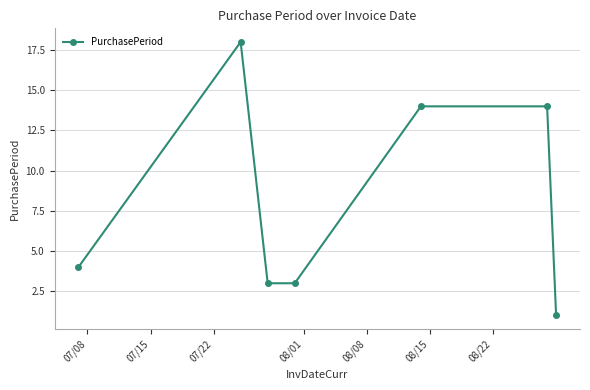

What is the maximum value shown in the chart?

18